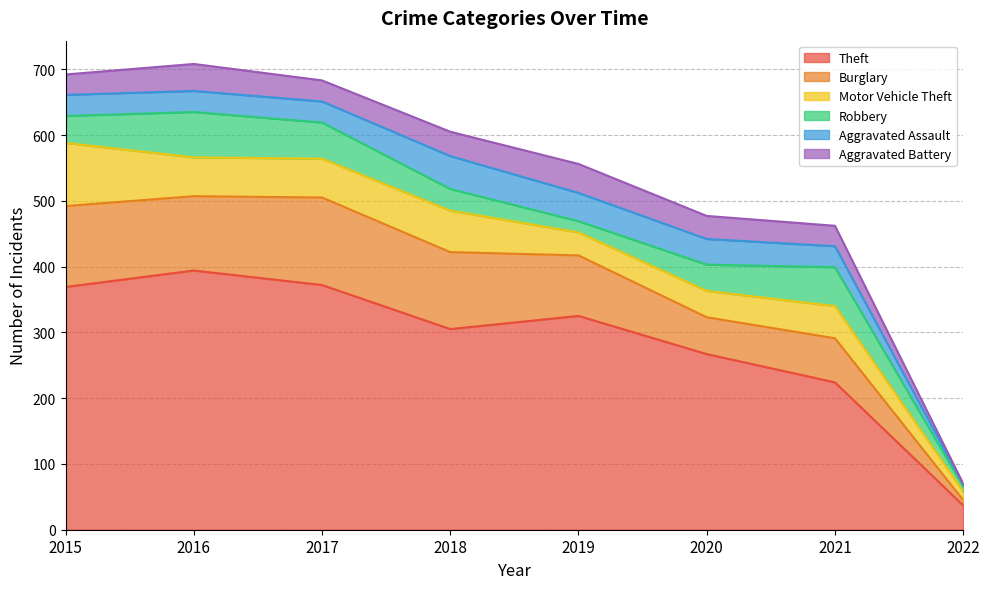

True or false: Burglary and Theft cross at least once.

False